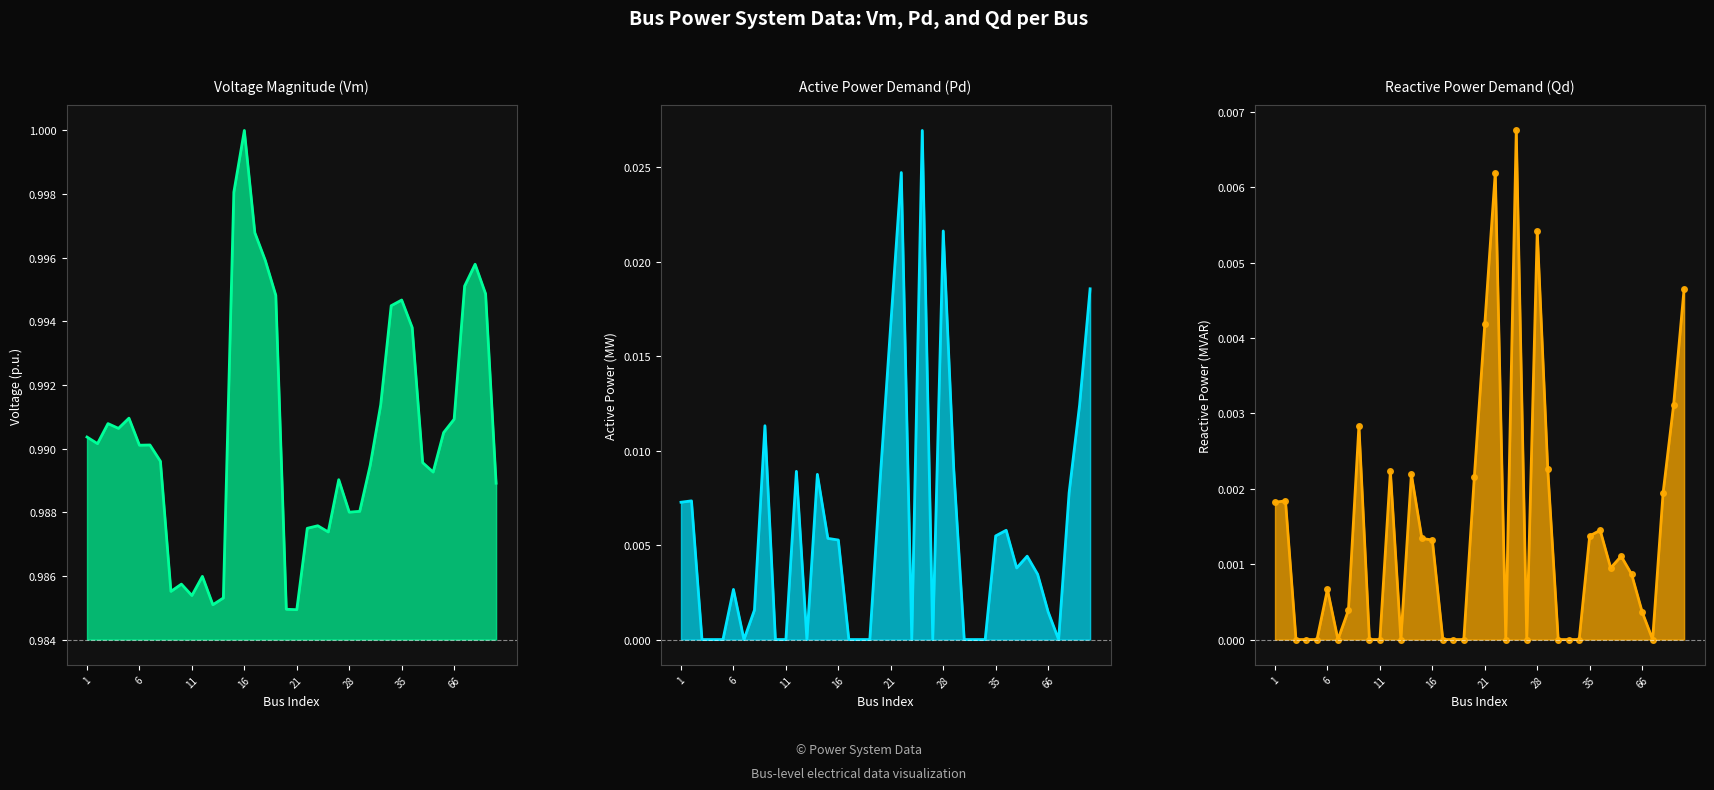

Rank the series at 7 from highest to lowest value.

Vm, Pd, Qd